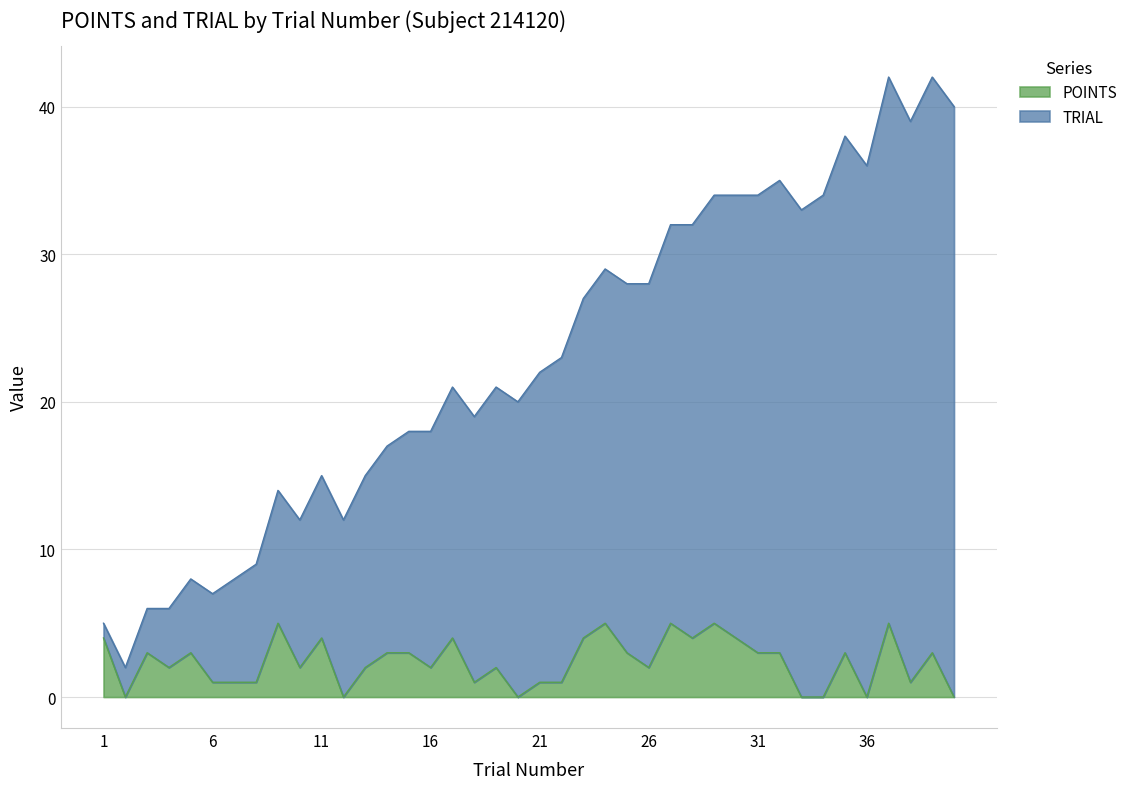

What are all the series names shown in the legend?

POINTS, TRIAL